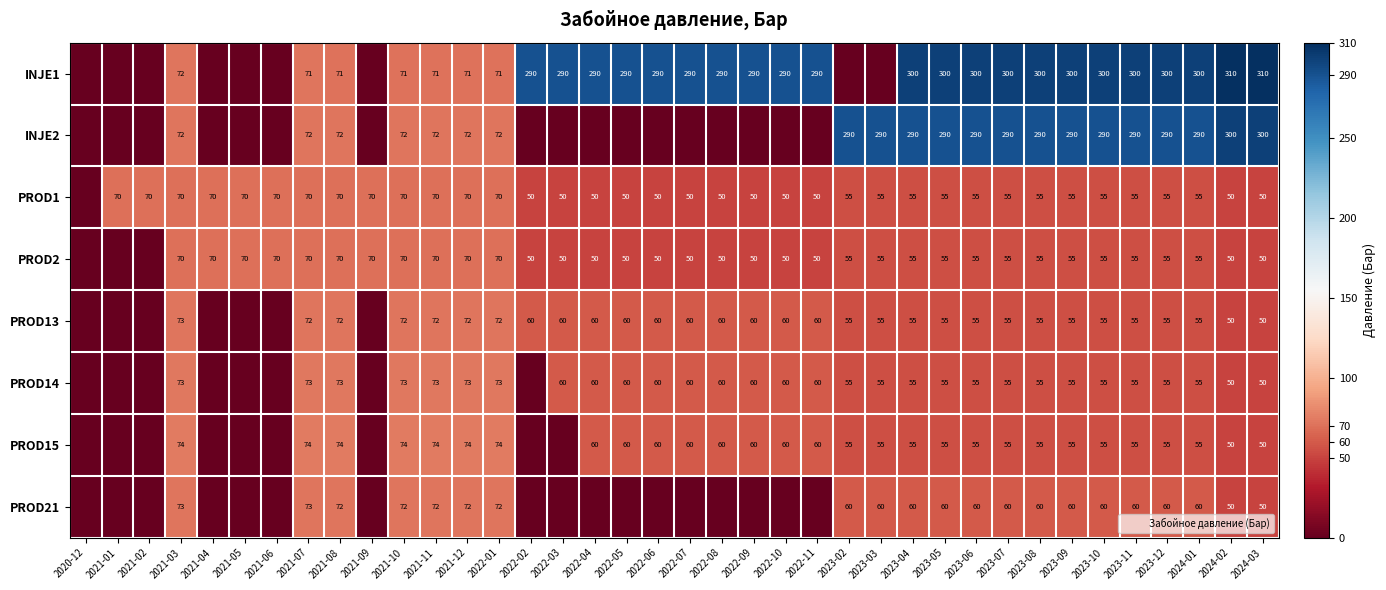

What is the difference between the maximum and minimum values in the PROD1 series?

70.0